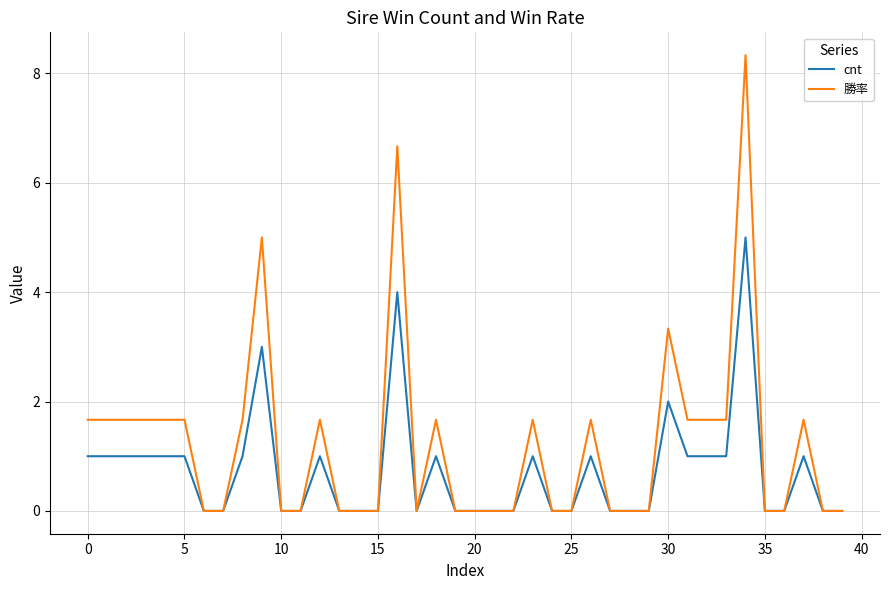

Which series has the largest total across all categories?

勝率